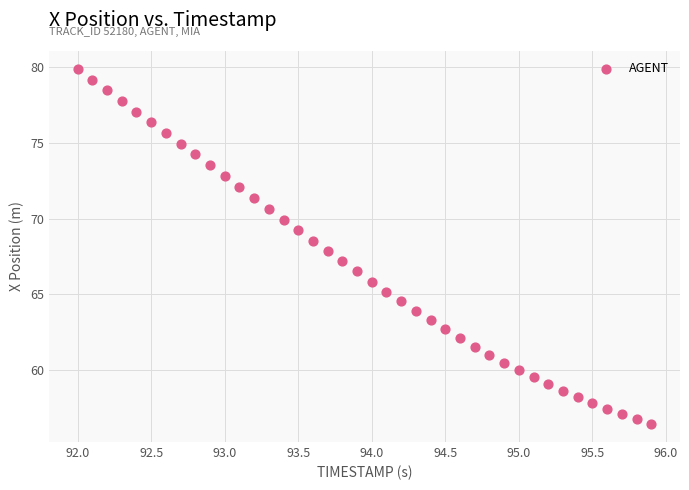

What is the range of Y values (max minus min)?

23.5